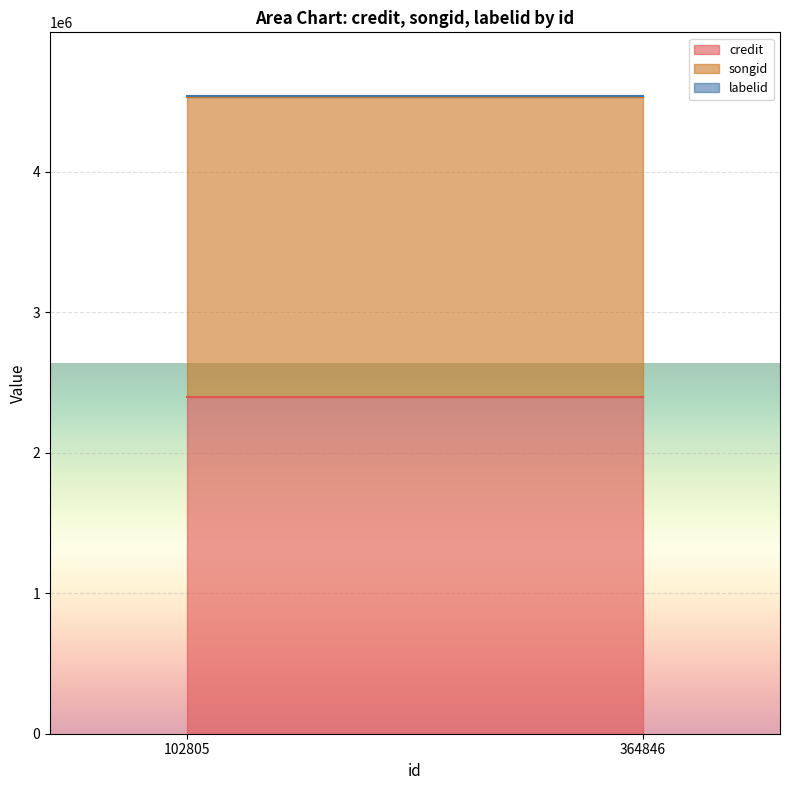

Between 102805 and 102805, which series saw the biggest shift?

credit